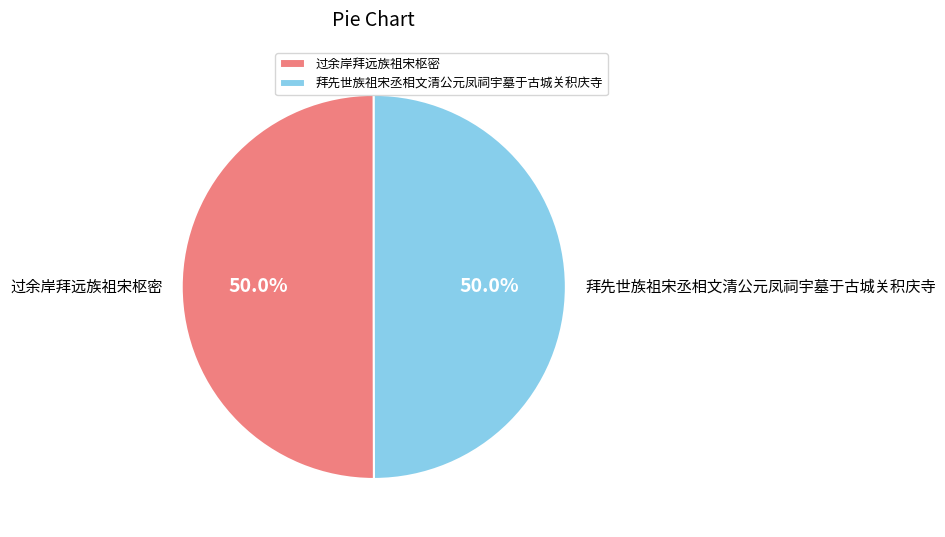

How many segments does this pie chart have?

2